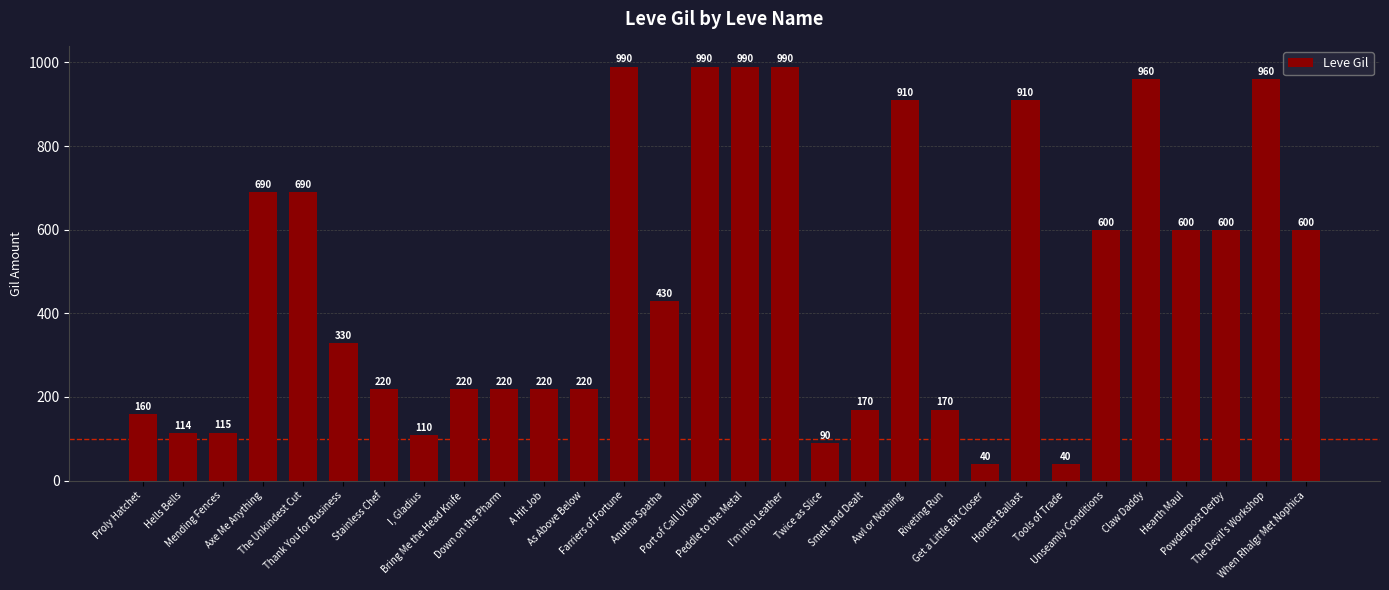

Is it true that the value at When Rhalgr Met Nophica is 600?

True